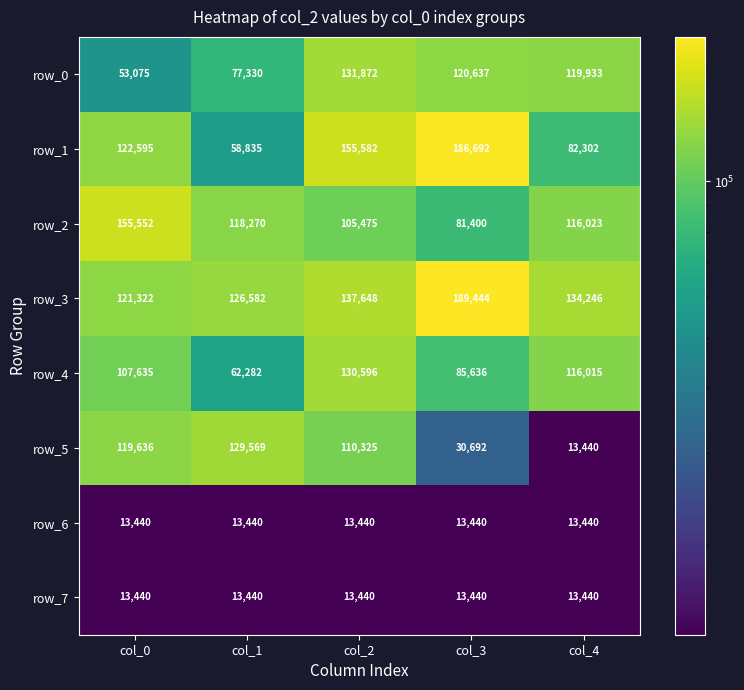

What value does the row_6 series have at col_0?

13440